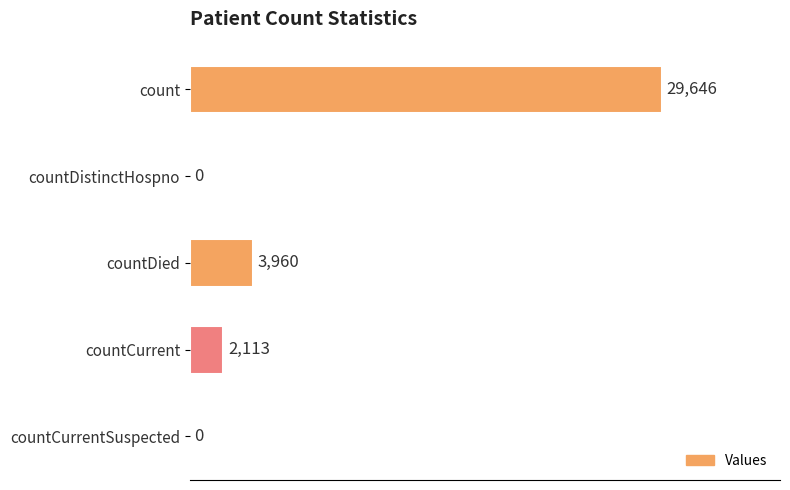

Does the chart contain stacked bars?

No